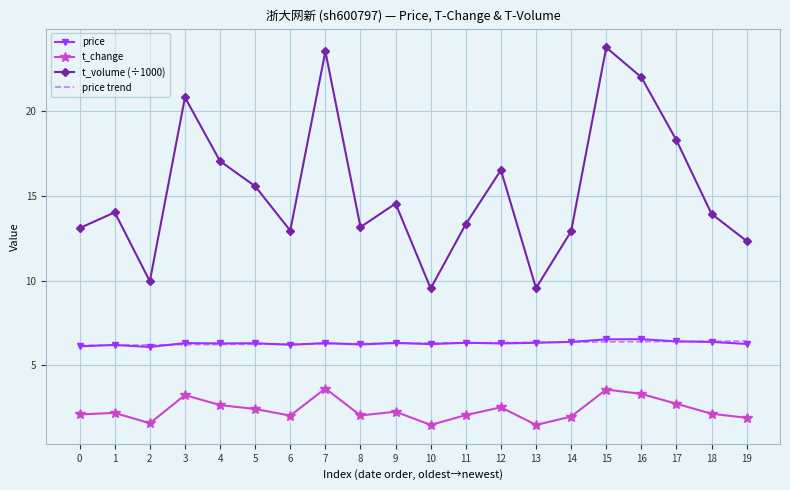

Is the value of t_volume (÷1000) at 0 greater than the value of price at 1?

Yes